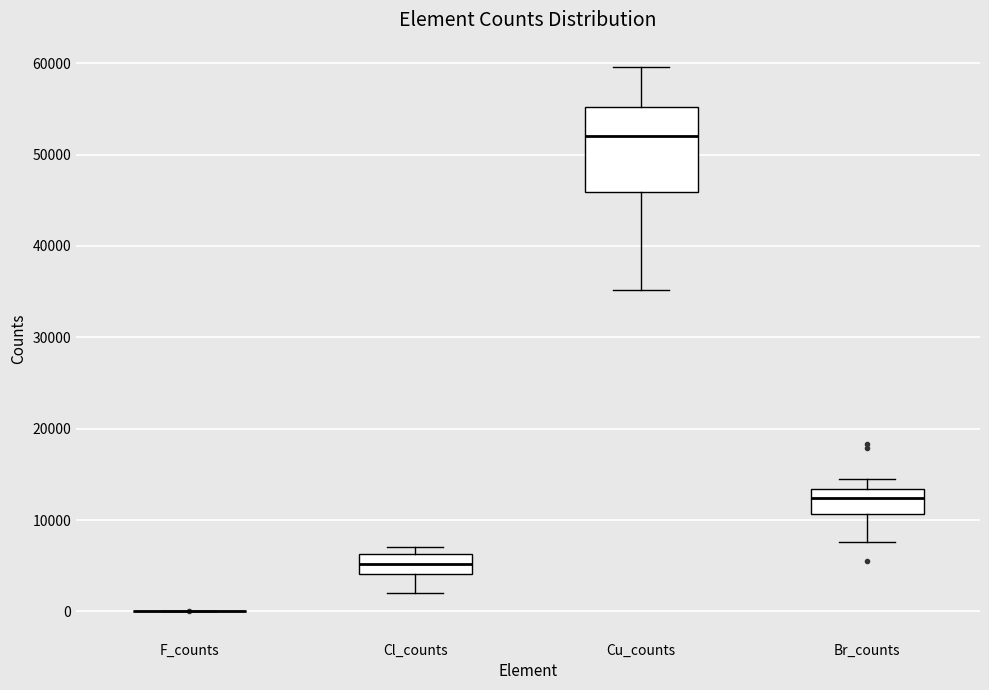

Comparing the boxes themselves (not the whiskers), which one is the tallest?

Cu_counts